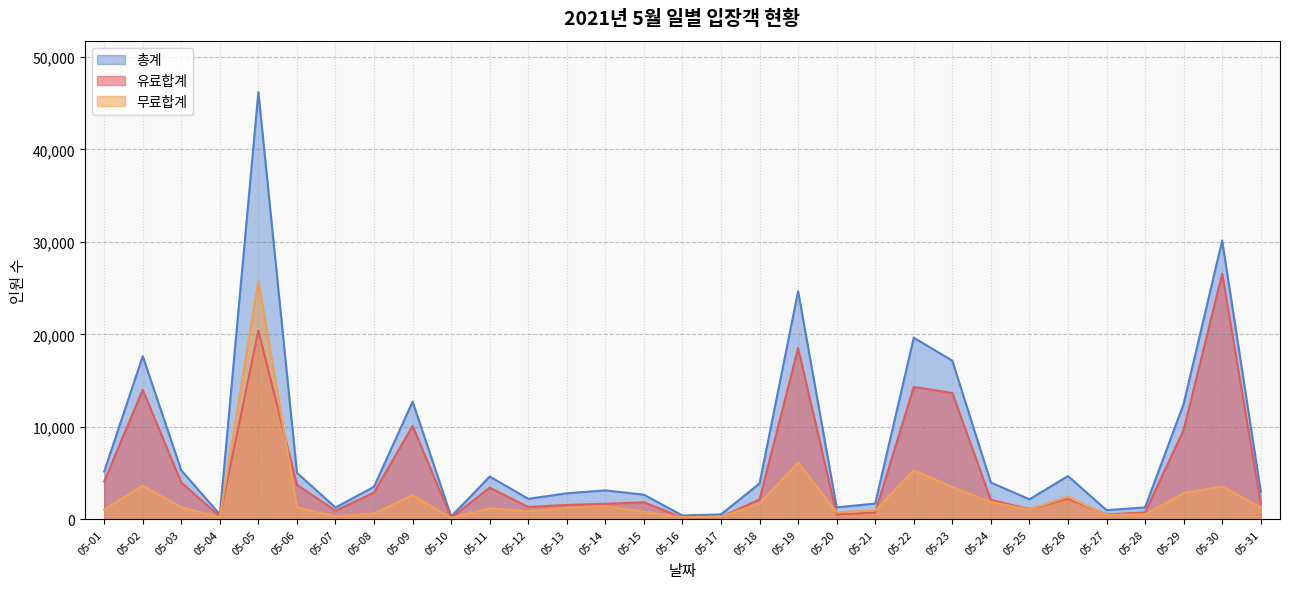

Reading right to left, extract all data points from this chart.

유료합계: 05-31=1726	05-30=26569	05-29=9667	05-28=763	05-27=537	05-26=2242	05-25=1104	05-24=2114	05-23=13675	05-22=14321	05-21=743	05-20=538	05-19=18535	05-18=2158	05-17=262	05-16=188	05-15=1849	05-14=1692	05-13=1563	05-12=1348	05-11=3432	05-10=168	05-09=10114	05-08=2903	05-07=937	05-06=3740	05-05=20420	05-04=314	05-03=3988	05-02=14014	05-01=4117
무료합계: 05-31=1286	05-30=3574	05-29=2824	05-28=535	05-27=467	05-26=2448	05-25=1069	05-24=1875	05-23=3486	05-22=5328	05-21=968	05-20=766	05-19=6136	05-18=1726	05-17=280	05-16=238	05-15=823	05-14=1448	05-13=1260	05-12=879	05-11=1199	05-10=154	05-09=2626	05-08=630	05-07=350	05-06=1296	05-05=25786	05-04=222	05-03=1314	05-02=3636	05-01=1056
총계: 05-31=3012	05-30=30143	05-29=12491	05-28=1298	05-27=1004	05-26=4690	05-25=2173	05-24=3989	05-23=17161	05-22=19649	05-21=1711	05-20=1304	05-19=24671	05-18=3884	05-17=542	05-16=426	05-15=2672	05-14=3140	05-13=2823	05-12=2227	05-11=4631	05-10=322	05-09=12740	05-08=3533	05-07=1287	05-06=5036	05-05=46206	05-04=536	05-03=5302	05-02=17650	05-01=5173